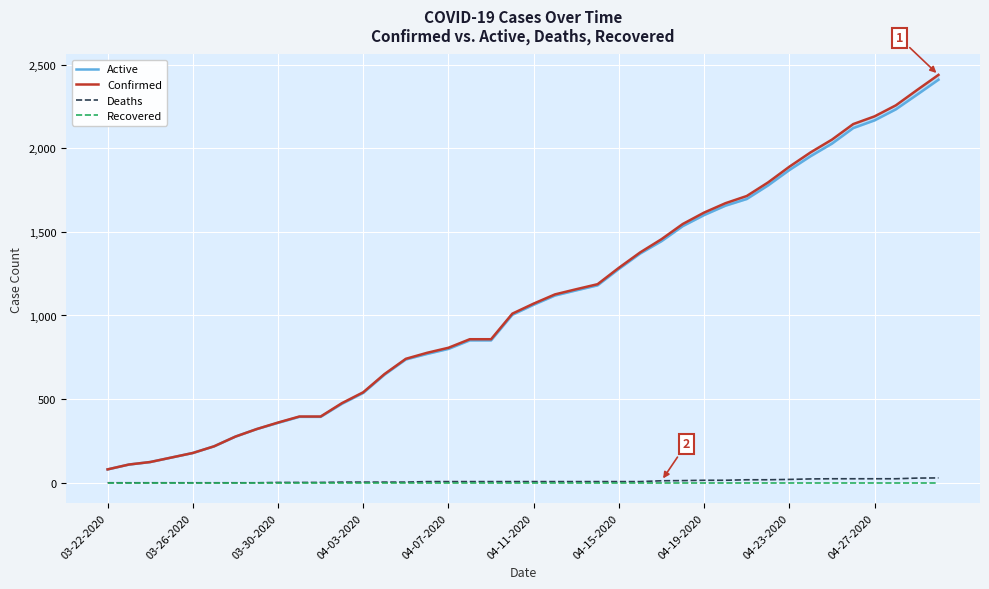

Rank the series by their maximum value, from highest to lowest.

Confirmed, Active, Deaths, Recovered